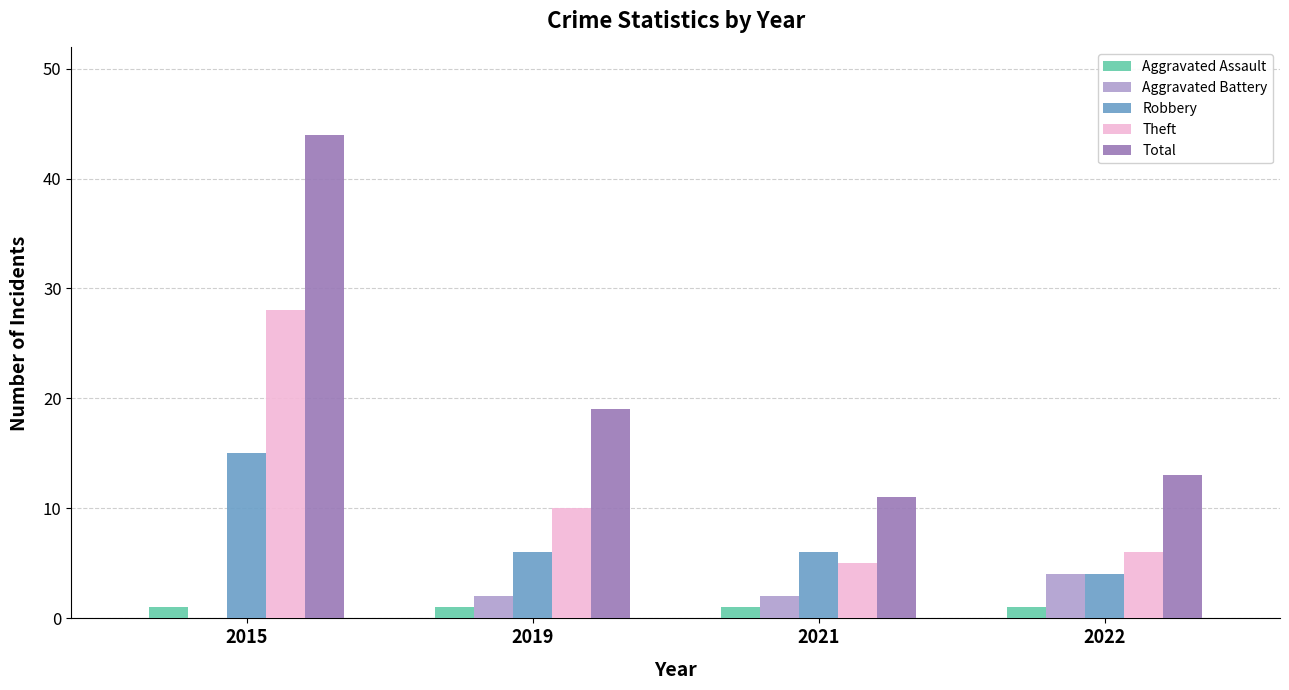

How many categories are shown in the chart?

4